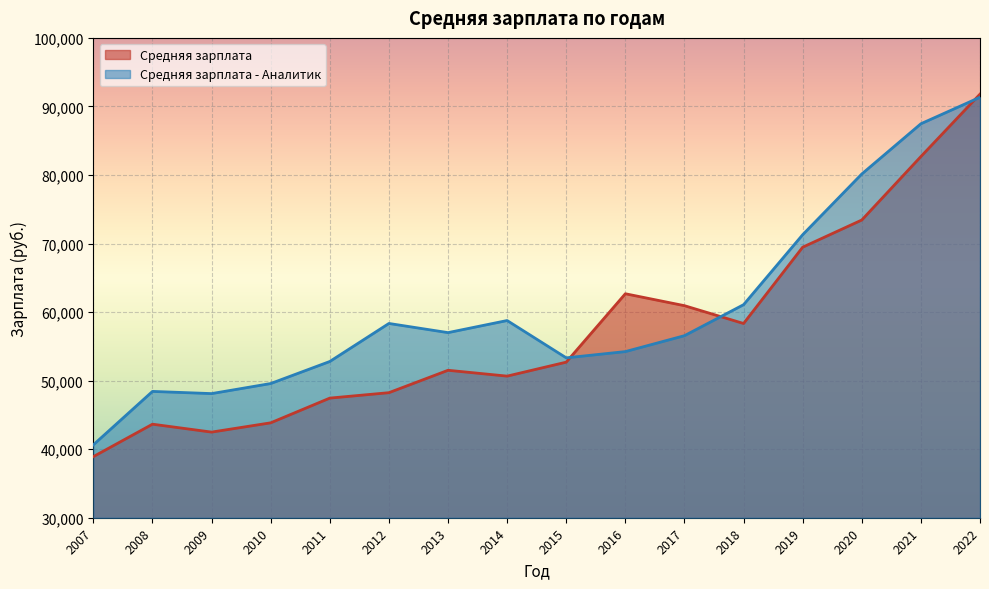

Where is Средняя зарплата - Аналитик nearest to the value 65990?

2018